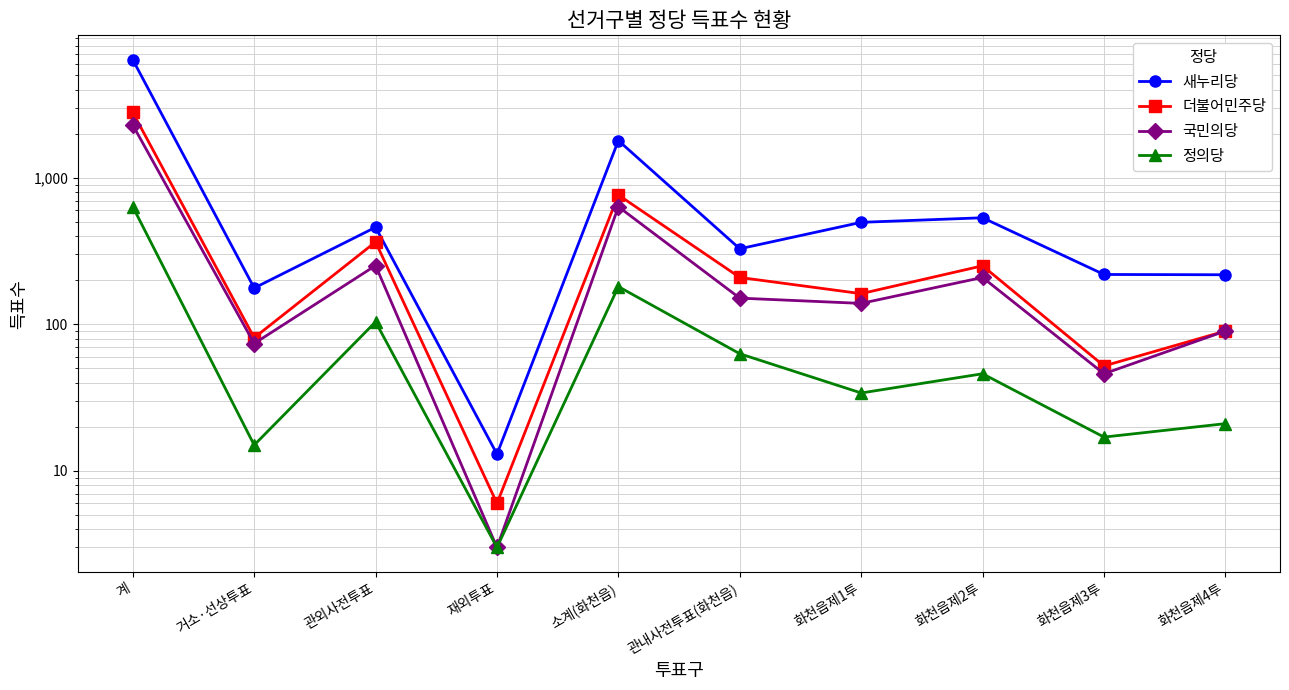

True or false: 더불어민주당 and 국민의당 intersect in this chart.

False